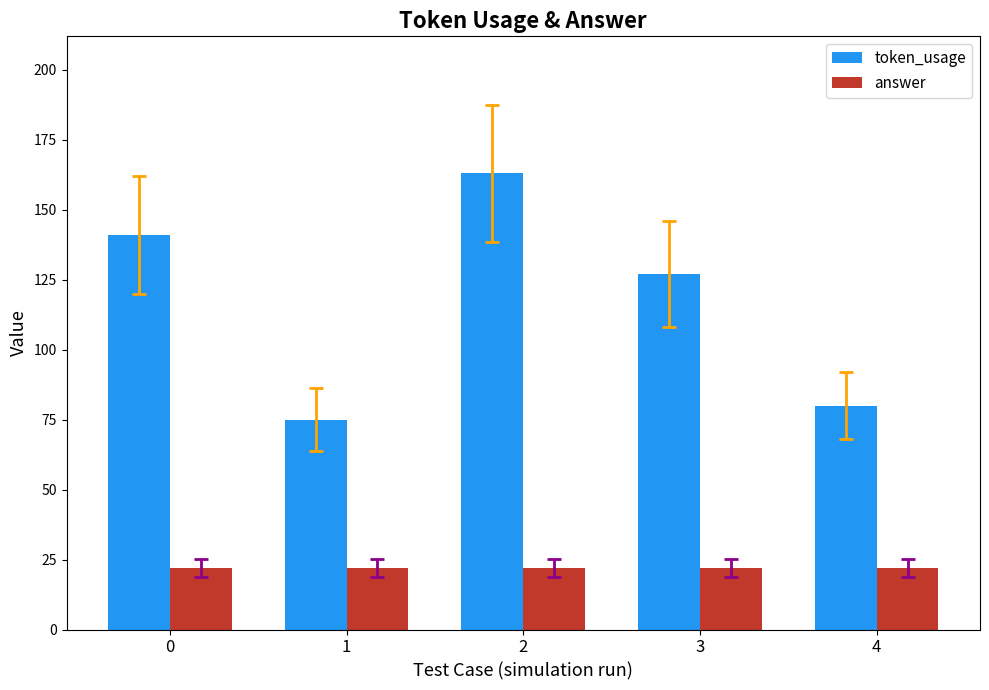

Rank the series at 0 from highest to lowest value.

token_usage, answer